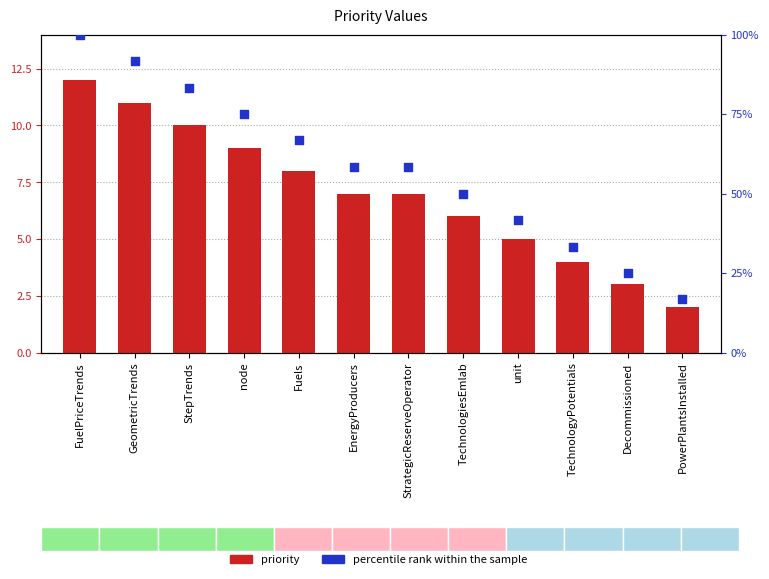

Which series reaches the minimum Y coordinate?

priority